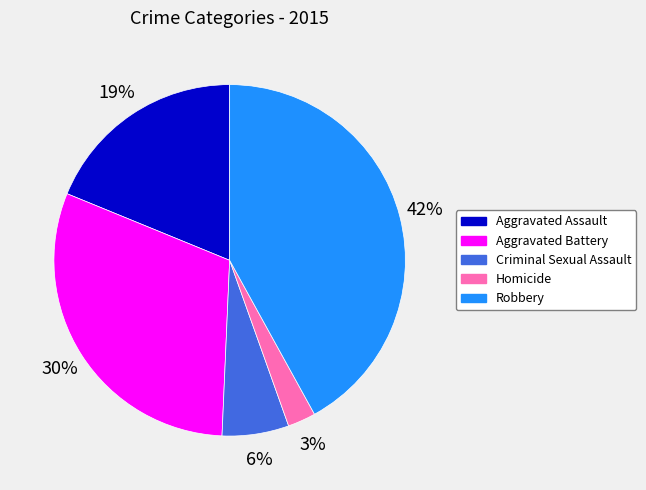

How many segments does this pie chart have?

5